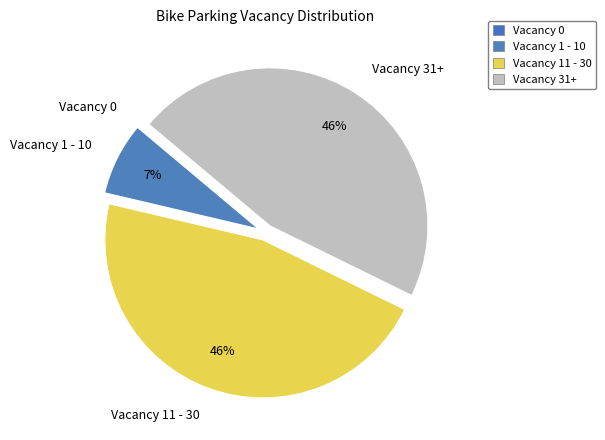

Does Vacancy 11 - 30 account for over 50% of the chart?

No